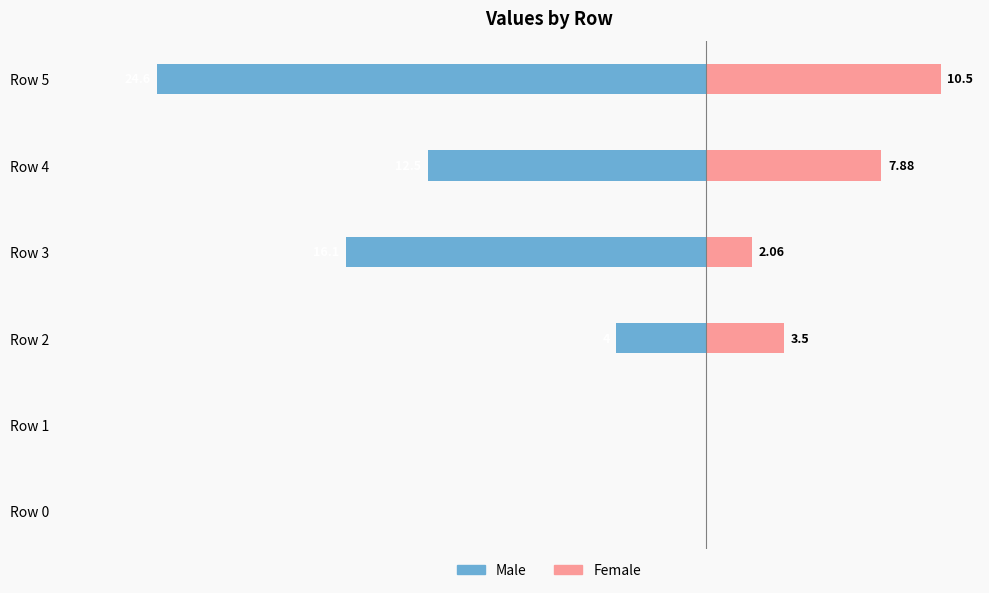

Which series has the widest spread of values?

Male